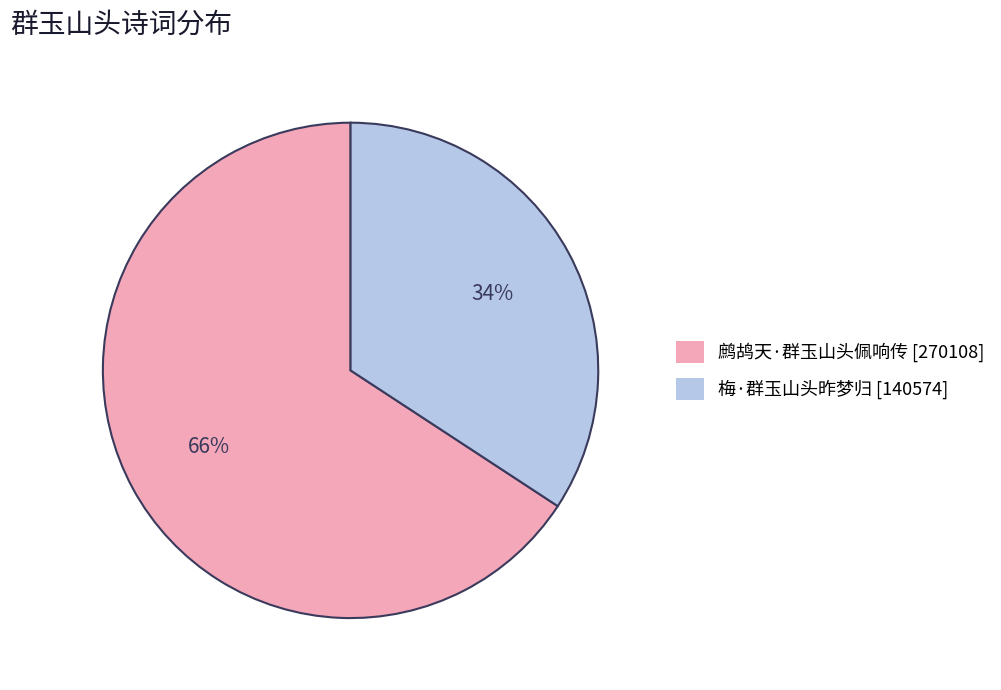

Which slice is the smallest?

梅·群玉山头昨梦归